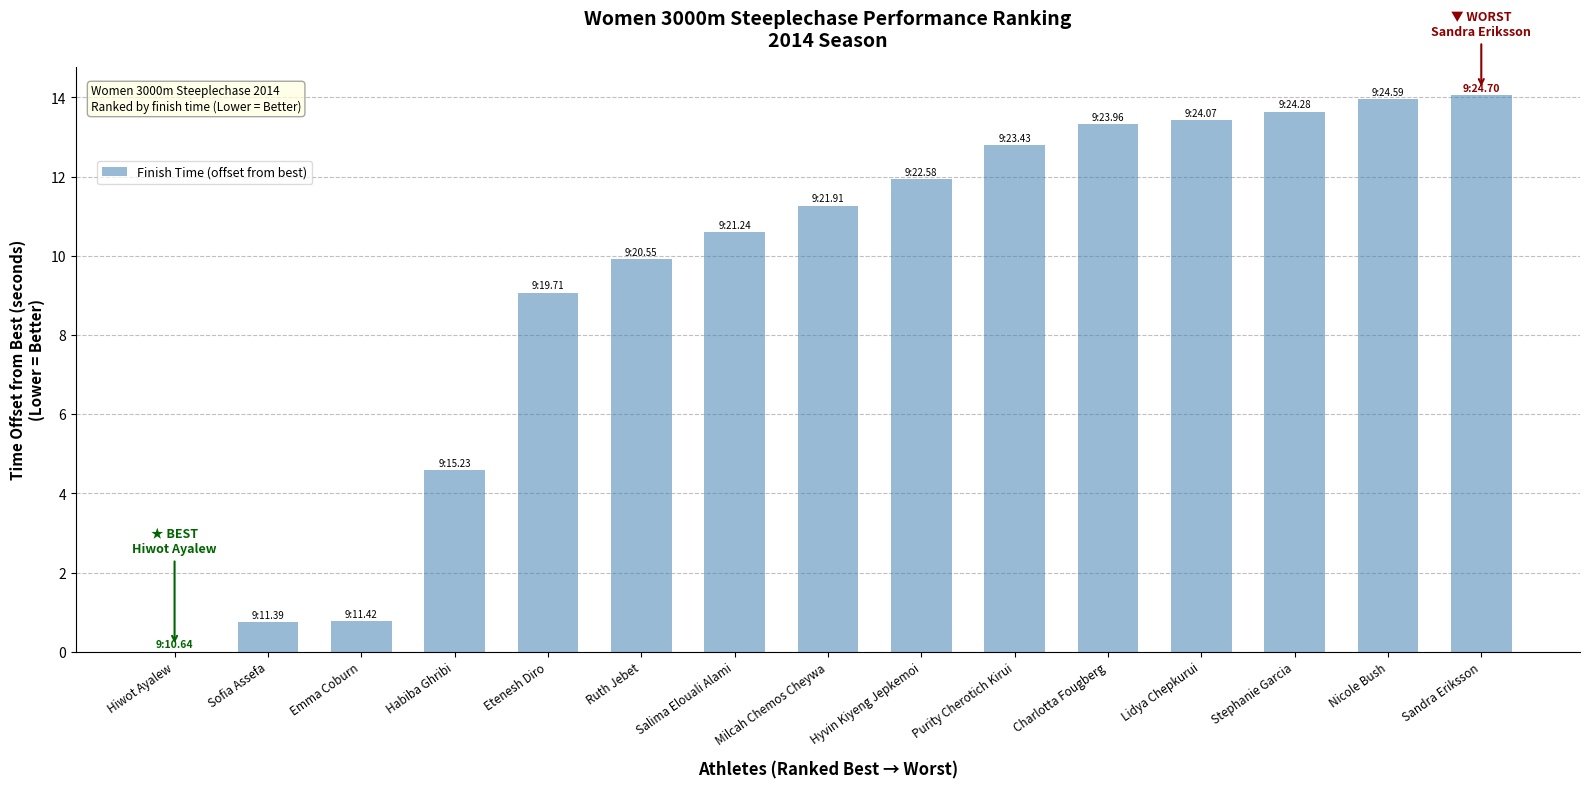

How many data points are above 11?

8